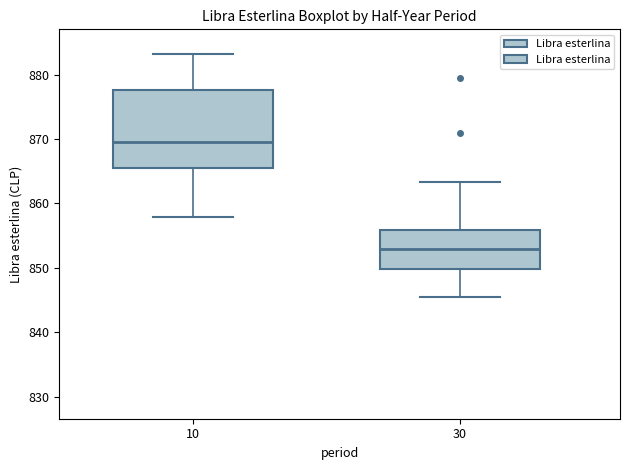

Which box's median line is the lowest?

30